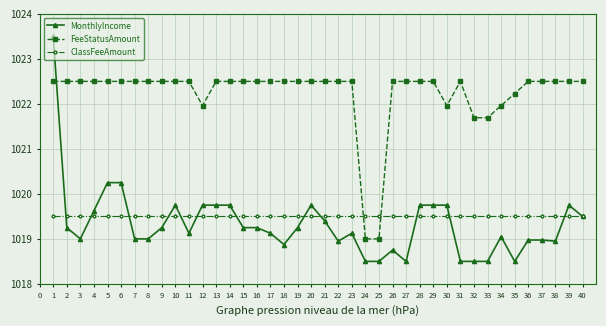

How many data points in FeeStatusAmount are less than 1022?

7